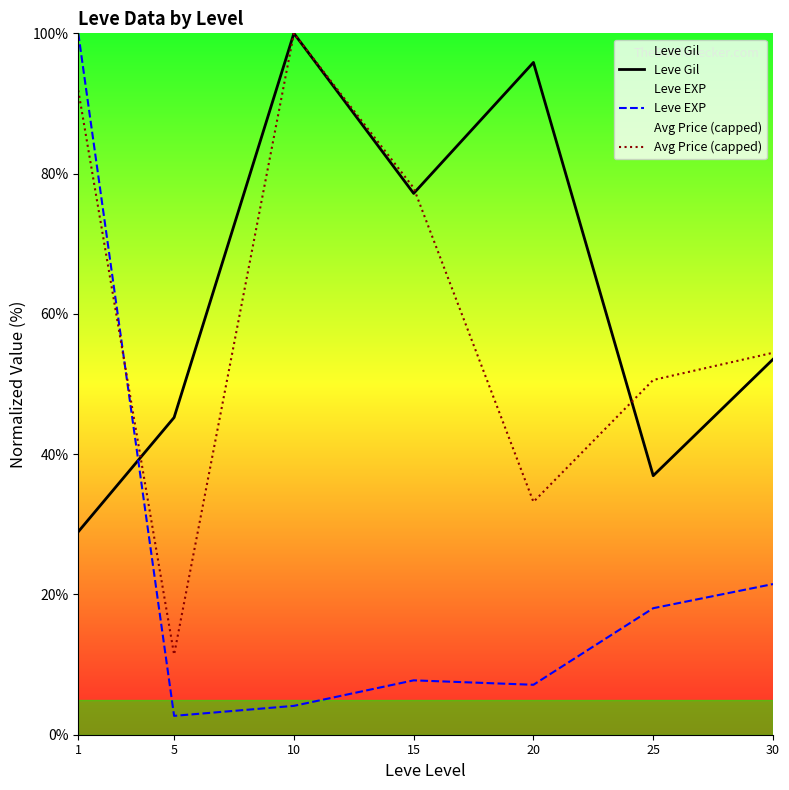

How many times do Leve Gil and Avg Price (capped) cross each other?

3